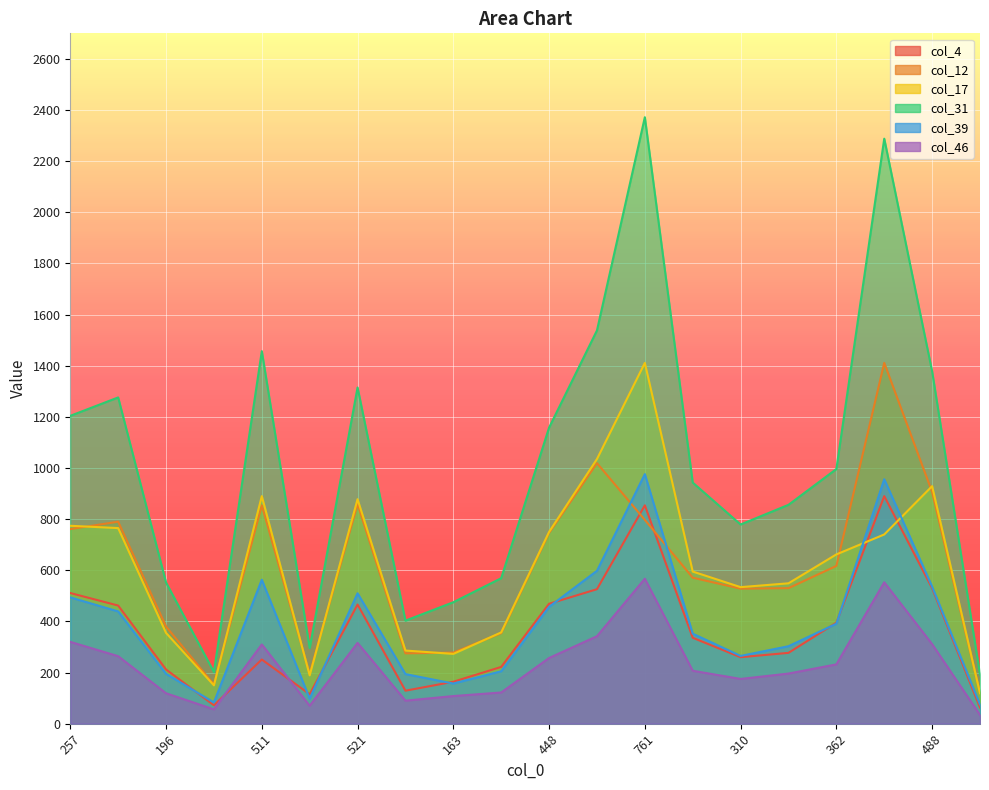

What is the maximum value for col_17?

1411